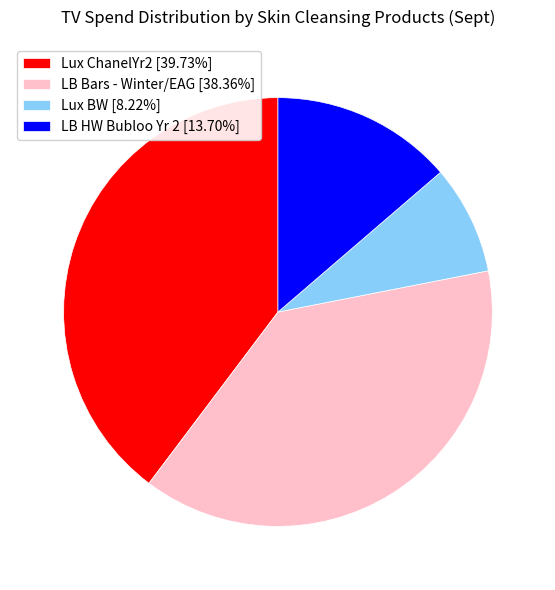

True or false: Lux ChanelYr2 accounts for 40% of the total.

True